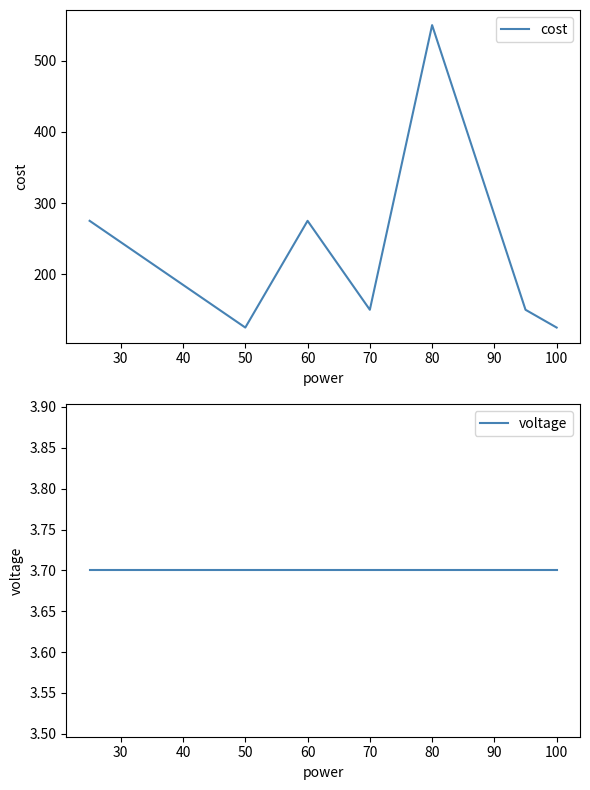

True or false: voltage and cost cross at least once.

False